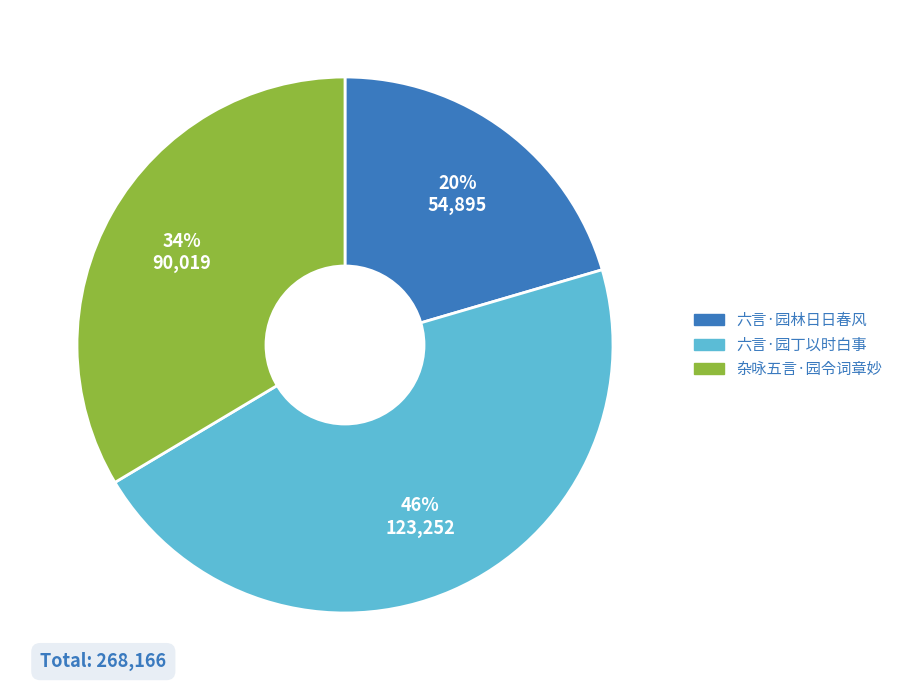

Rank the categories by value from lowest to highest.

六言·园林日日春风, 杂咏五言·园令词章妙, 六言·园丁以时白事